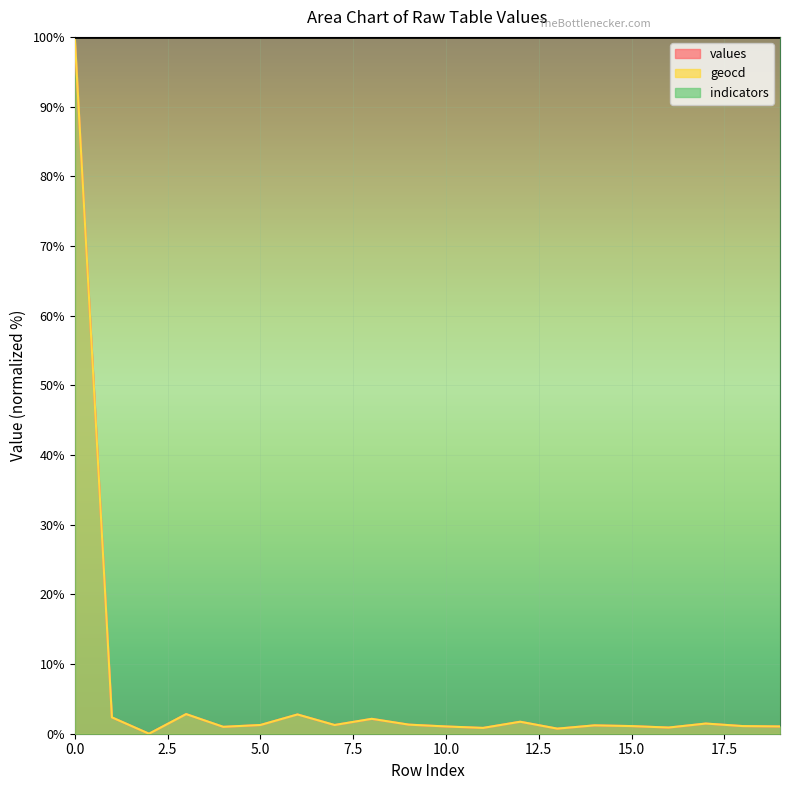

What is the highest value of the values series?

100.0